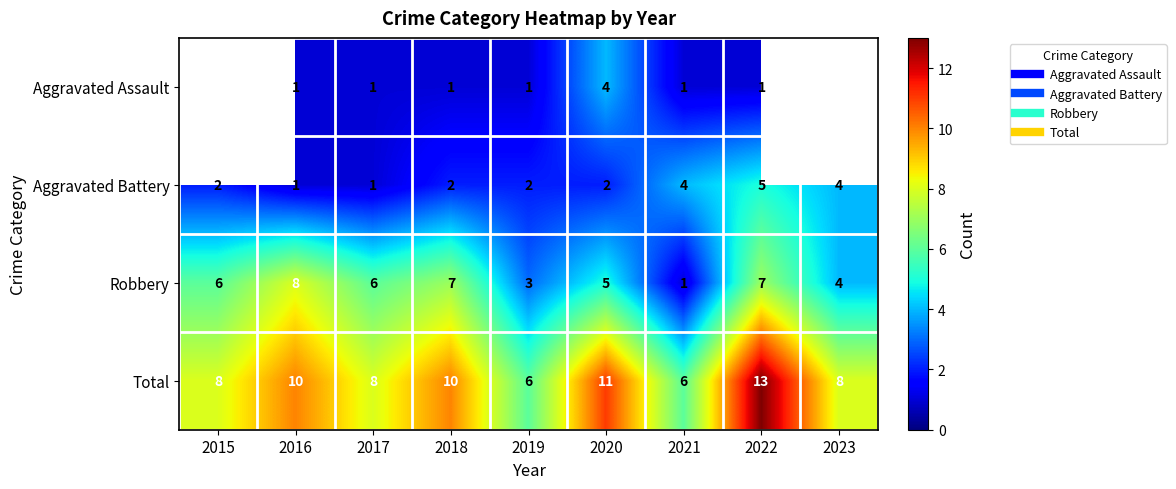

Is it true that Aggravated Battery equals 2.0 at 2018?

True